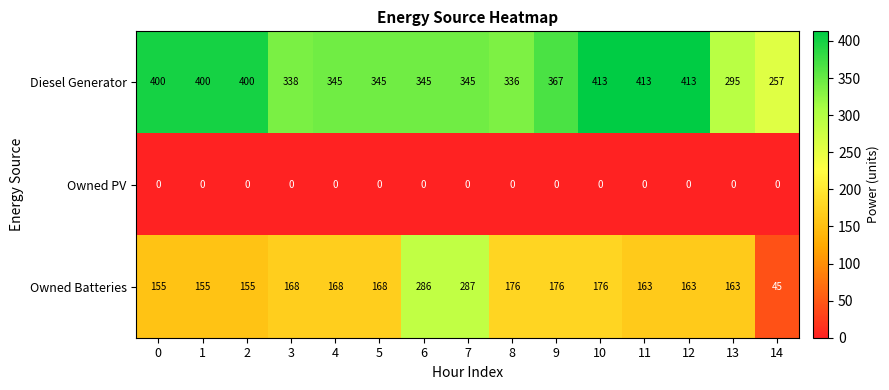

What is the lowest value of the Owned Batteries series?

45